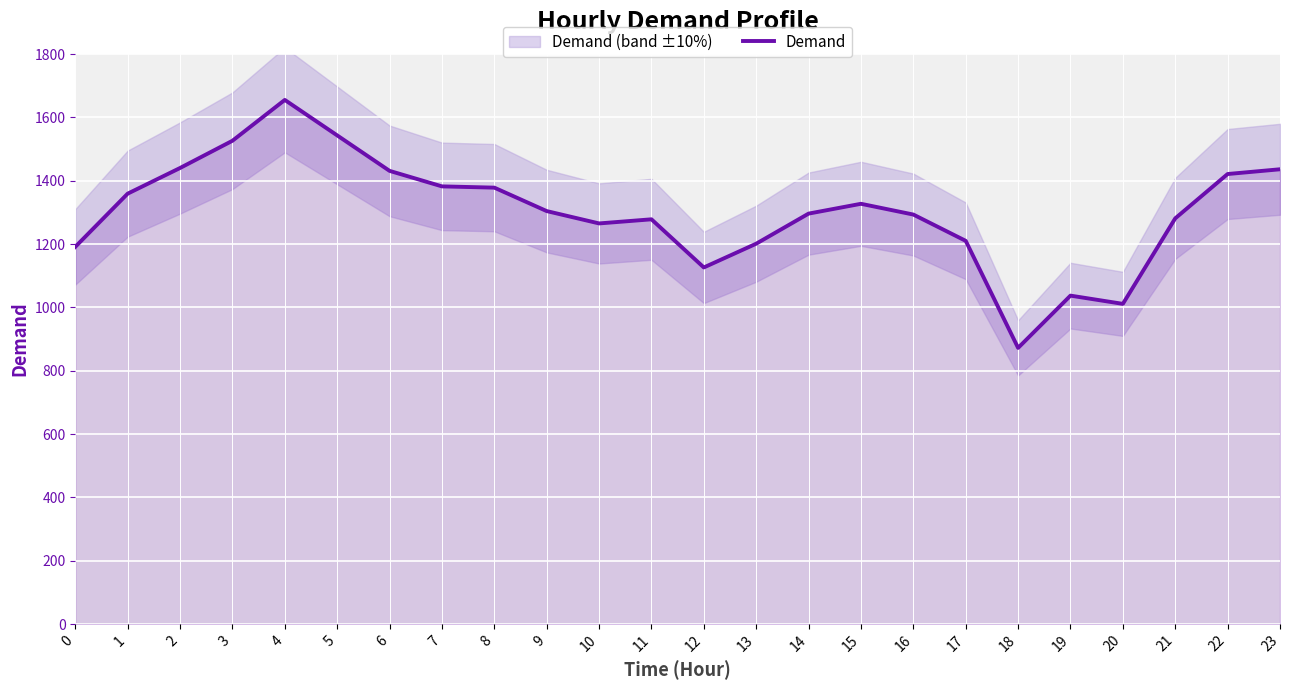

What is the ratio of the value at 2 to the value at 21?

1.1